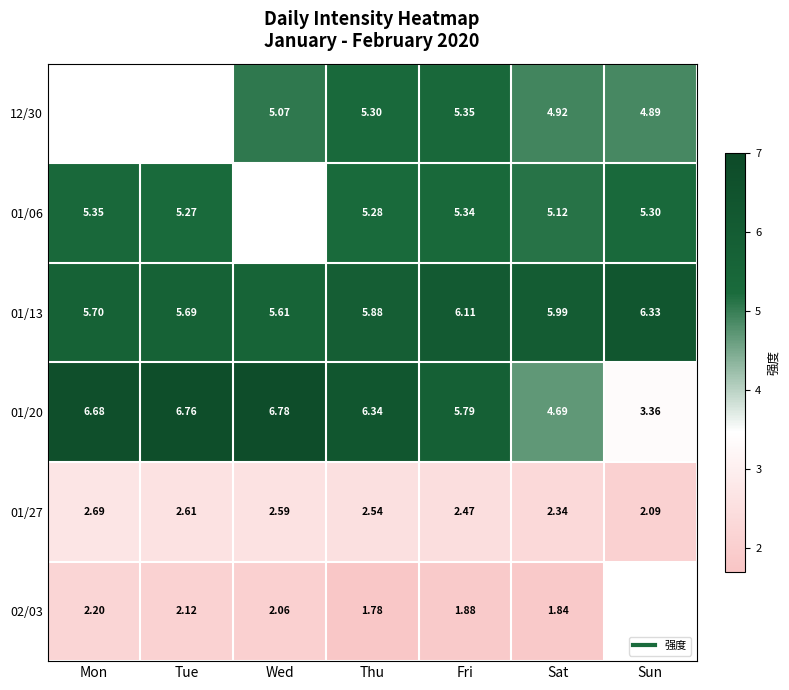

How many series are shown in this chart?

6